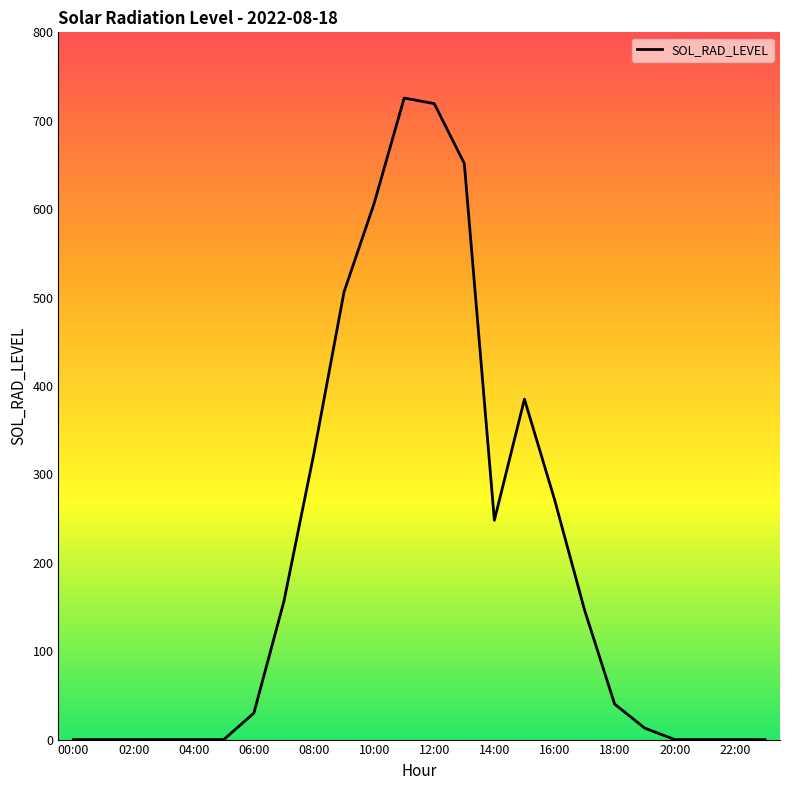

What is the maximum value shown in the chart?

725.7